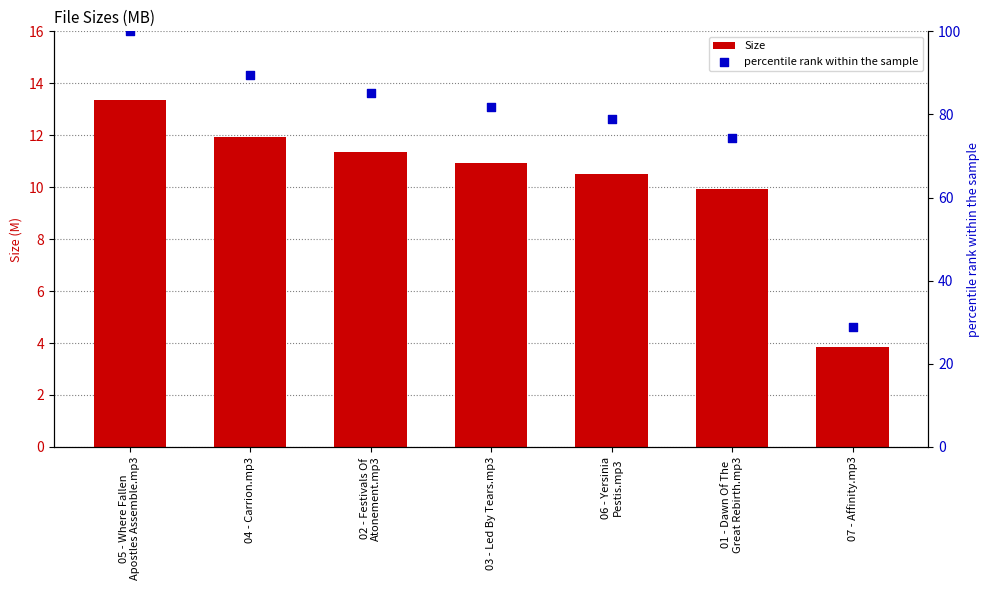

At how many categories does at least one series exceed 50?

6